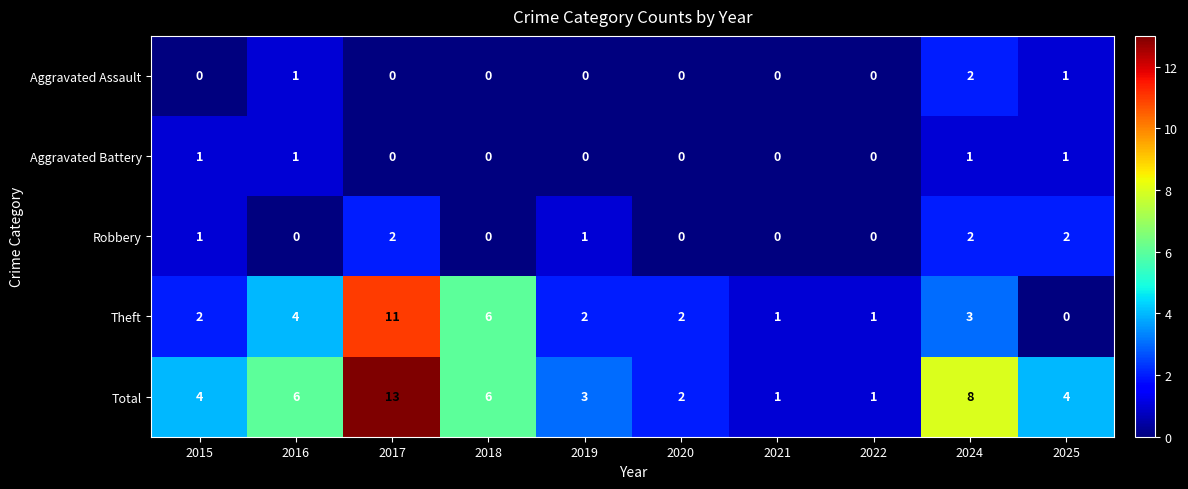

True or false: Total has a value of 1 at 2021.

True